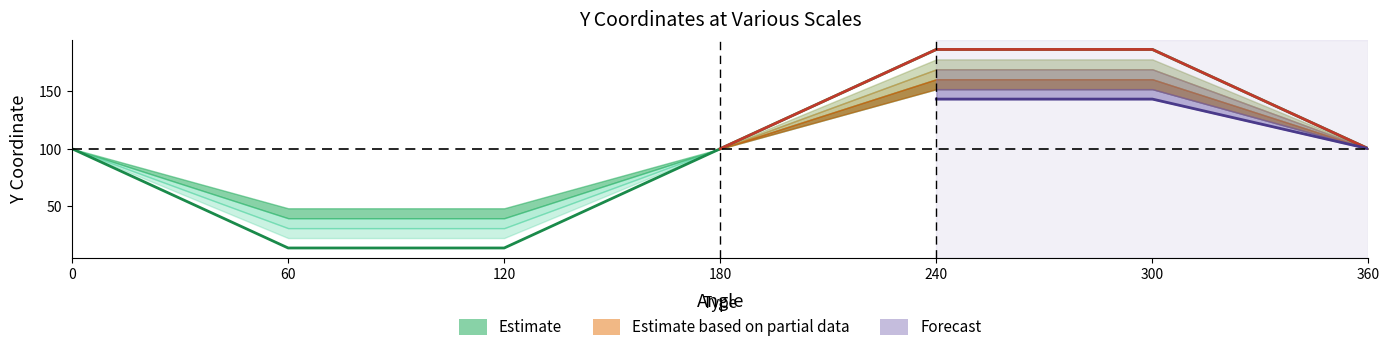

The value of Unscaled Y at 2 is 17.5. True or false?

False